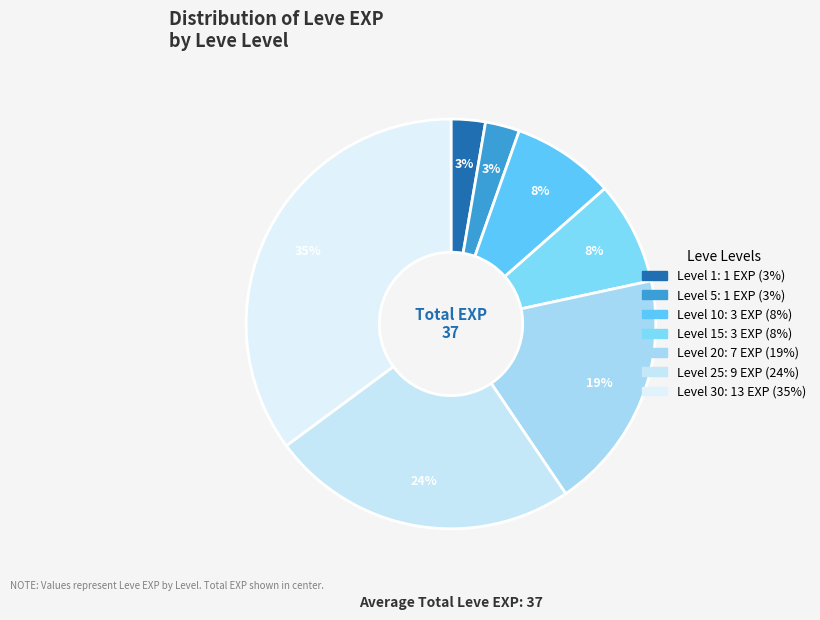

Which slice is the smallest?

Level 1